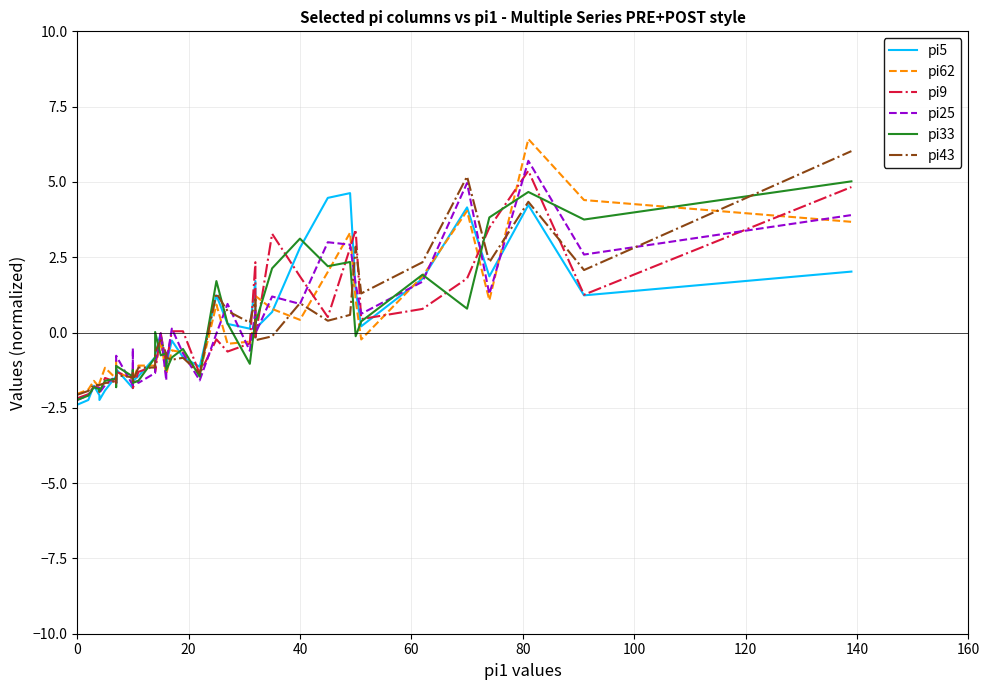

Rank the series by their maximum value, from highest to lowest.

pi62, pi43, pi25, pi9, pi33, pi5